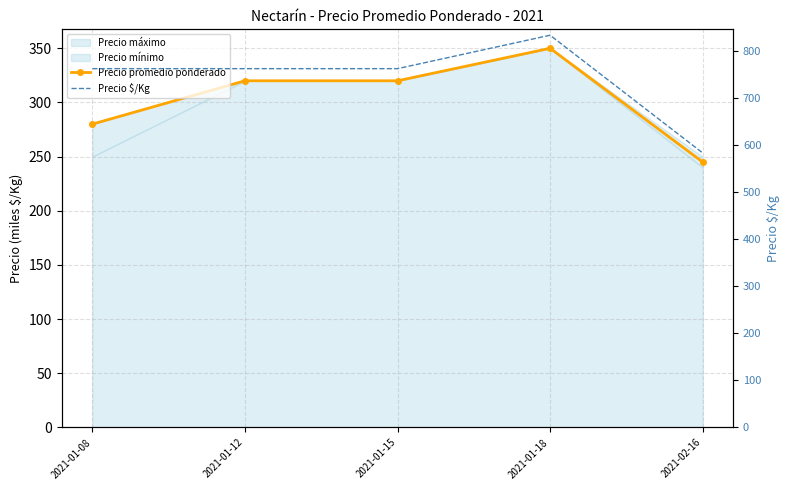

What is the total value across all series at 2021-01-18?

1183